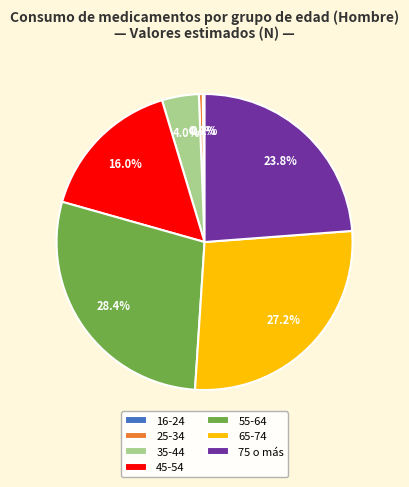

Which has a higher value, 45-54 or 25-34?

45-54